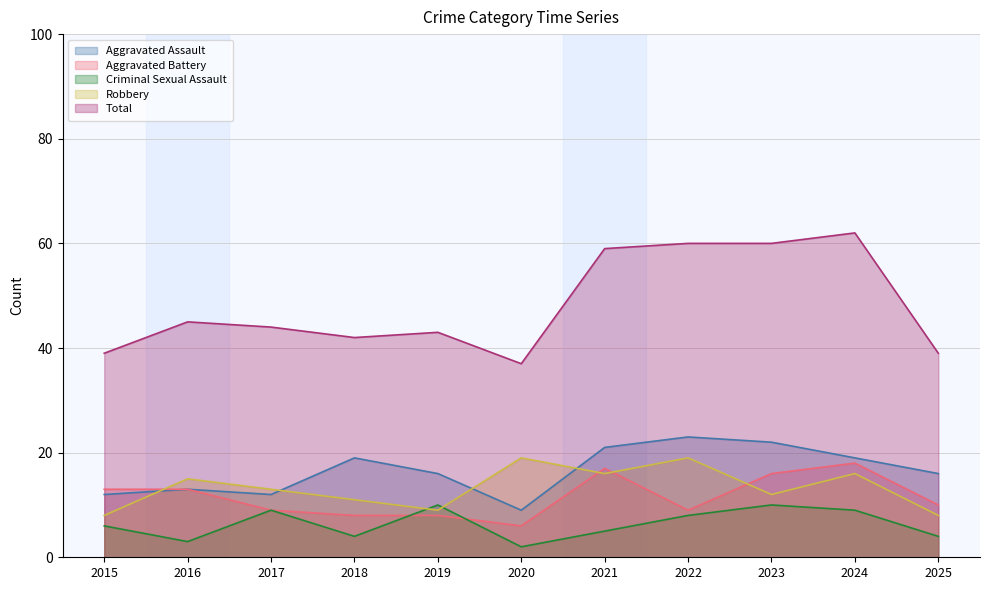

What is the smallest value displayed?

2